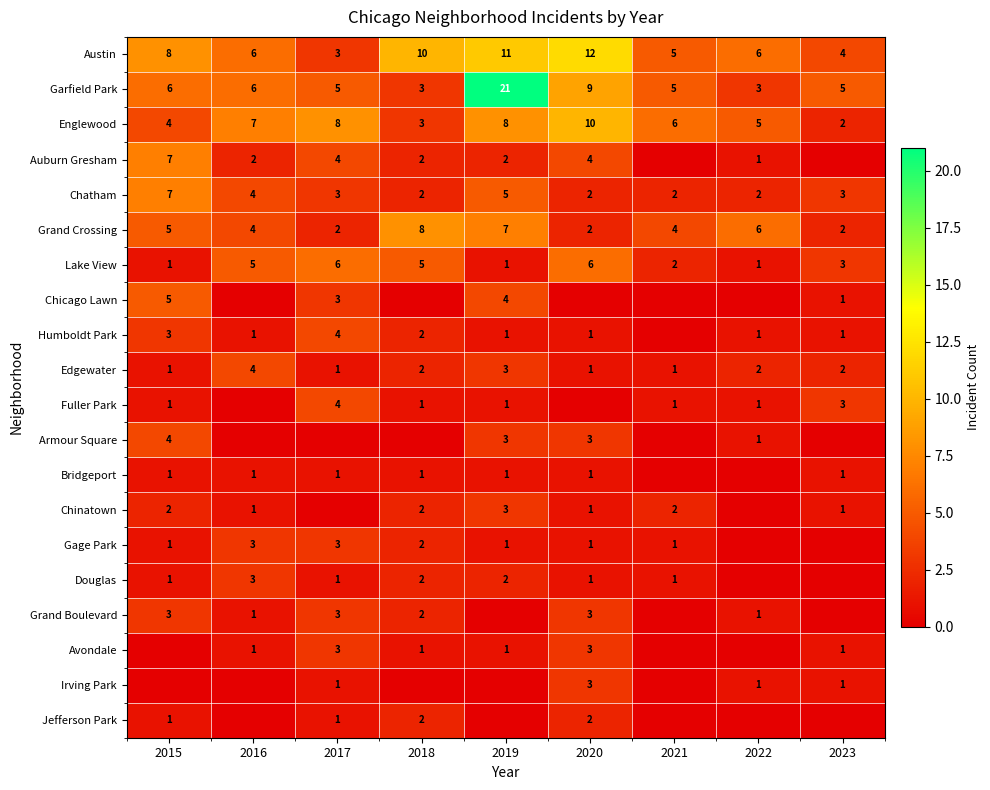

What is the sum of all Garfield Park values?

63